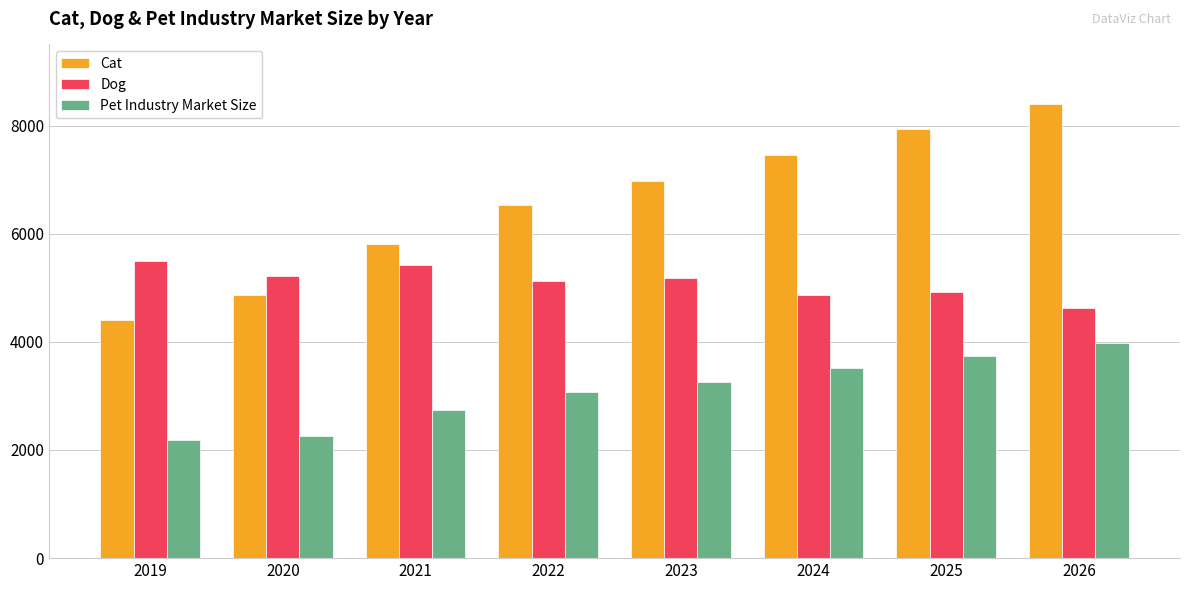

Are the bars horizontal?

No